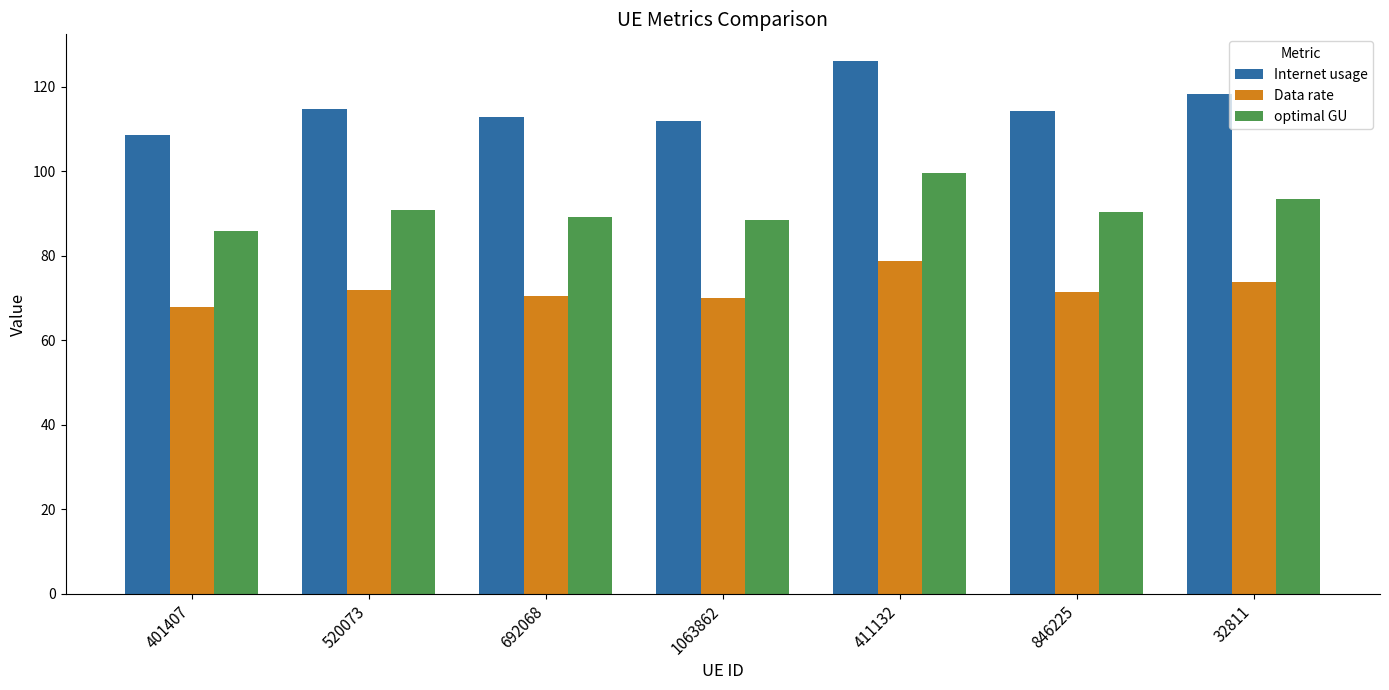

Does the chart contain any negative values?

No